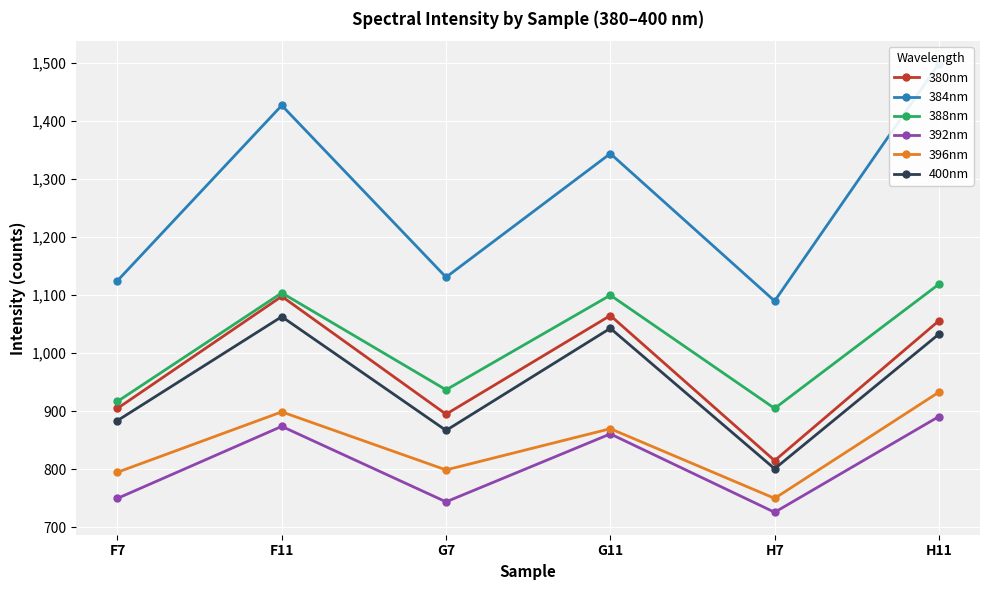

How many lines are shown in the chart?

6